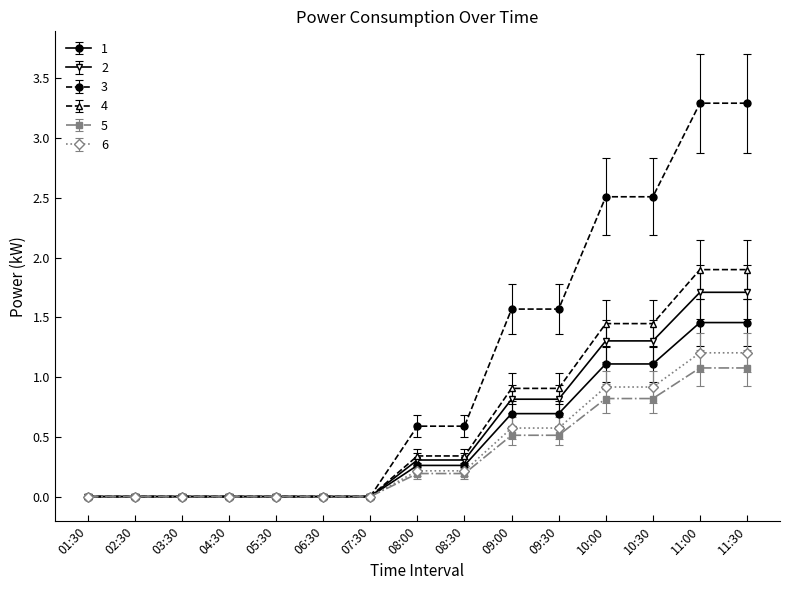

The value of 5 at 01:30 is 0.6. True or false?

False